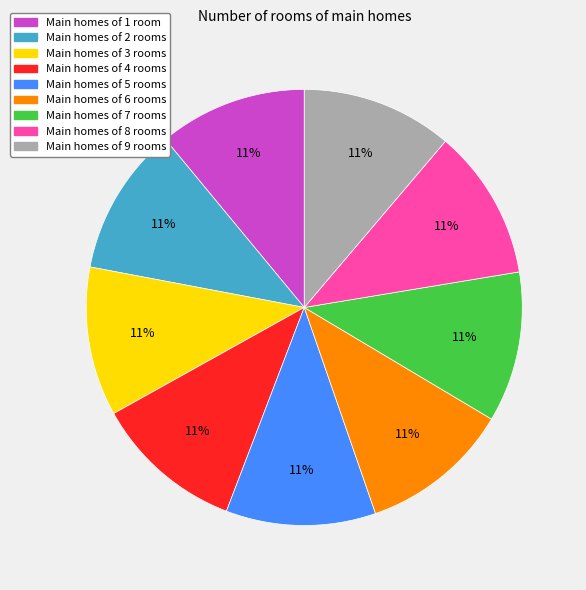

To the nearest percent, what portion does Main homes of 2 rooms represent?

11%